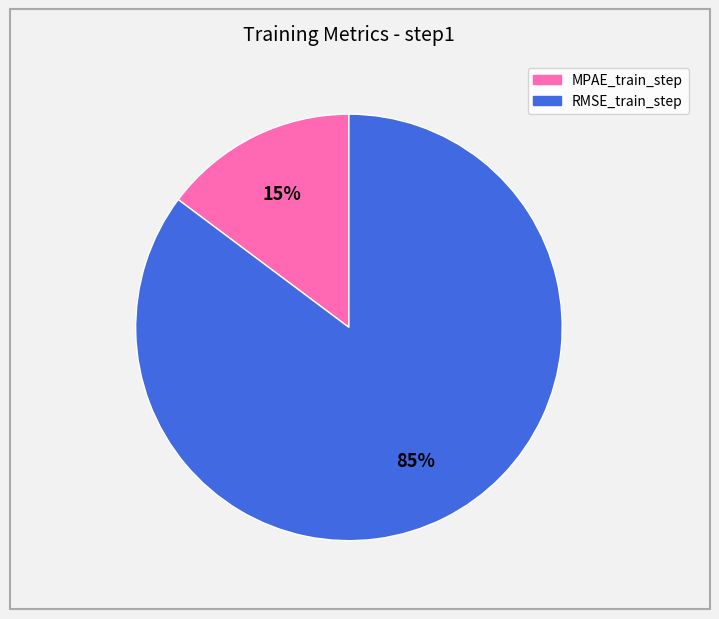

To the nearest percent, what is the difference between the RMSE_train_step and MPAE_train_step slice percentages?

70%